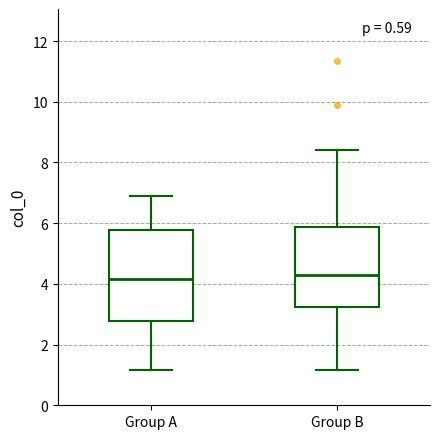

Reading left to right, read every box against the y-axis: the position of its median line, the range the box covers, and the ends of its whiskers. The values are not printed on the chart, so give them approximately, as read against the axis.

Group A: median 4.2, box 2.8 to 5.8, whiskers 1.2 to 7.0
Group B: median 4.4, box 3.2 to 5.8, whiskers 1.2 to 8.4